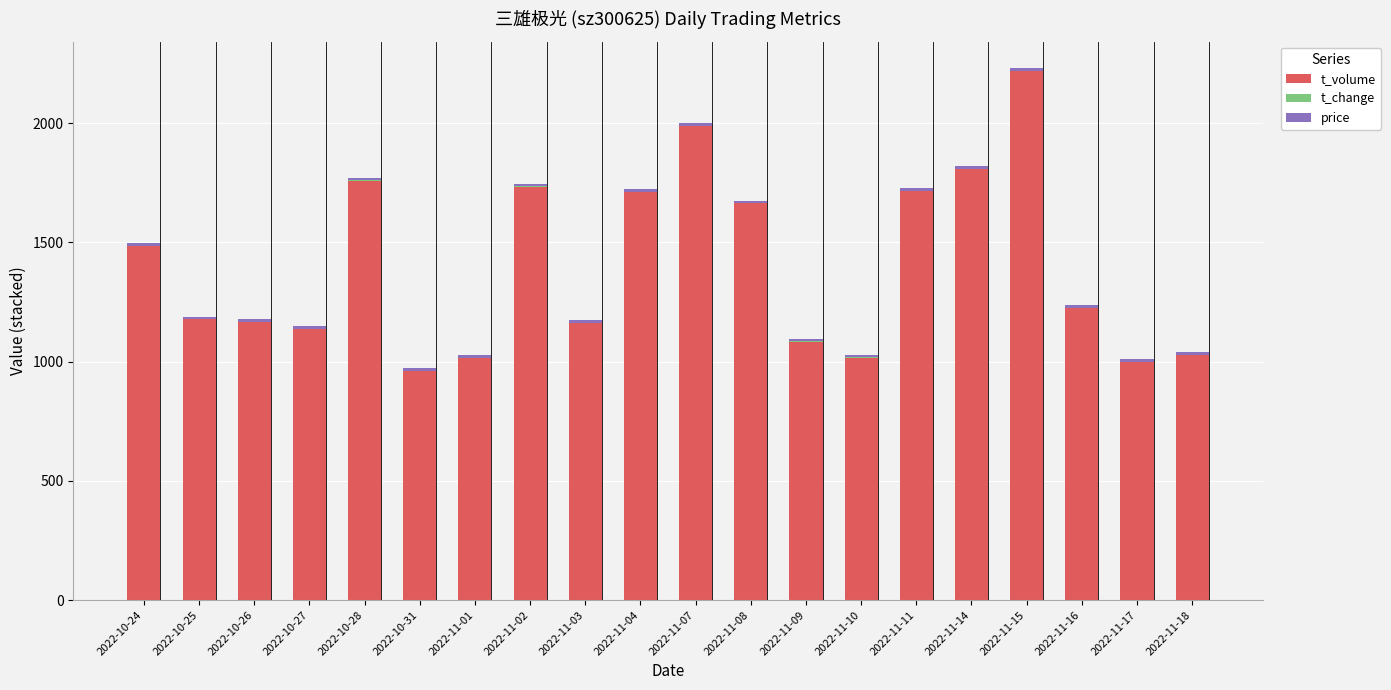

Where is t_volume nearest to the value 1588?

2022-11-08